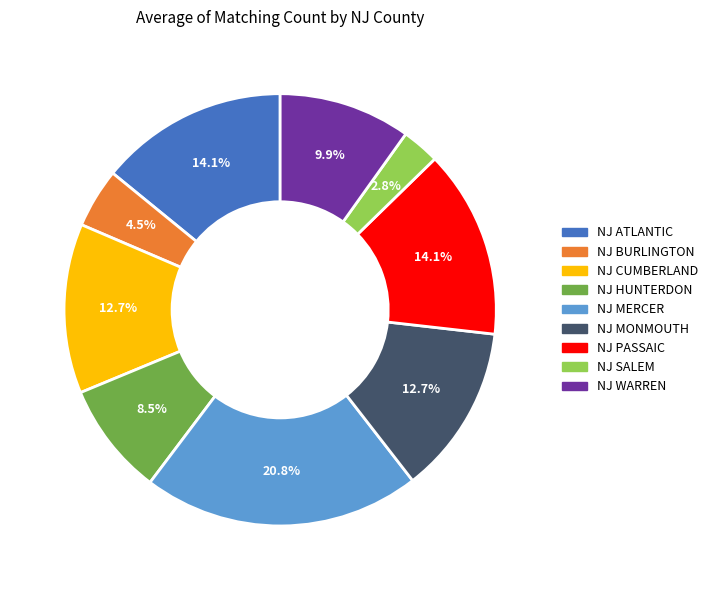

Is there a majority slice in this chart?

No